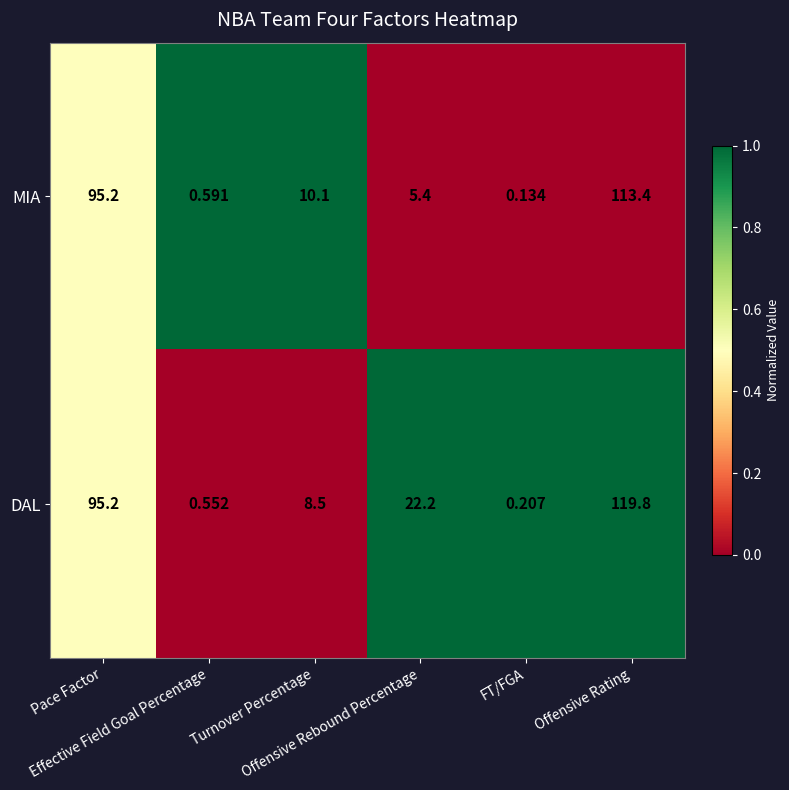

At how many categories does at least one series exceed 0?

6